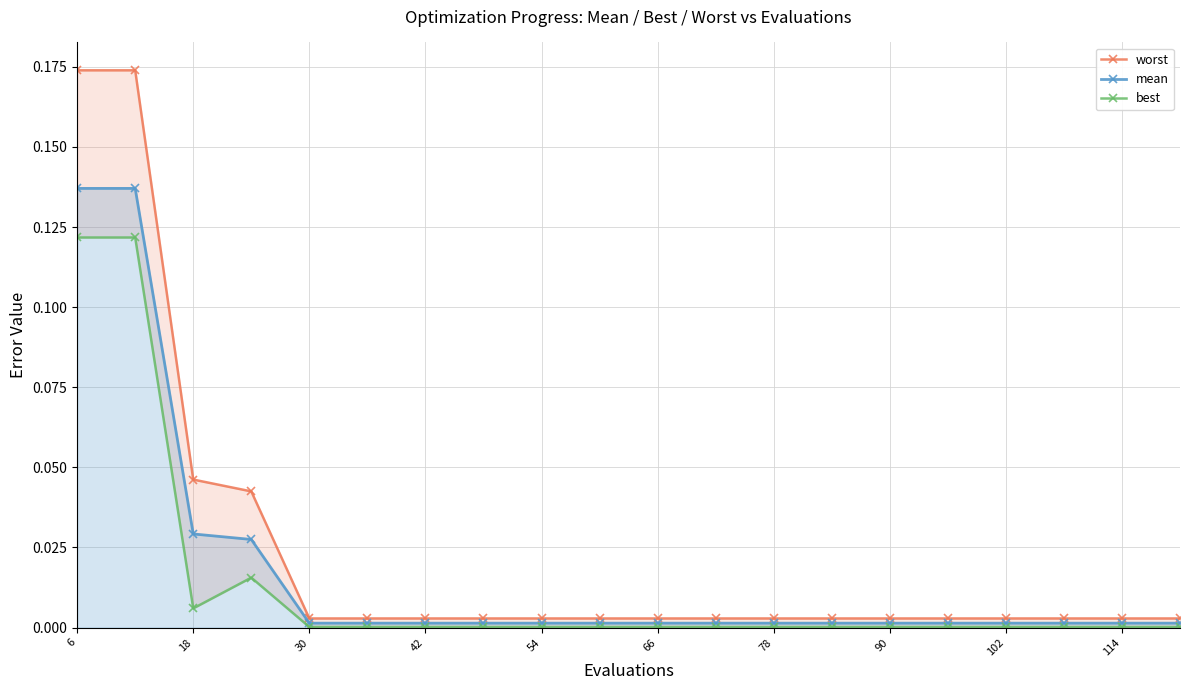

How many data points does each series have?

20